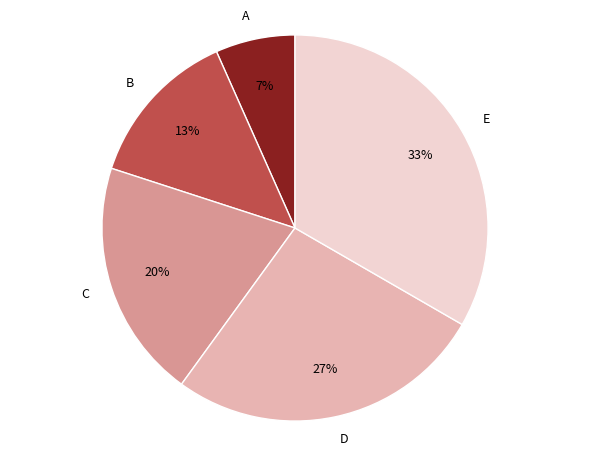

Which category has the biggest portion of the pie?

E